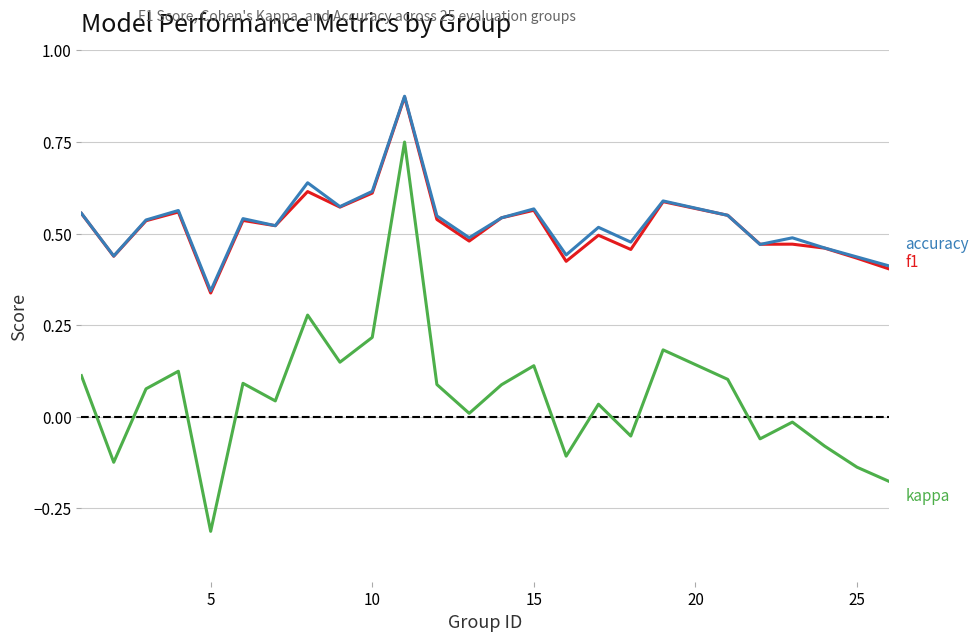

What is the smallest value displayed?

-0.3